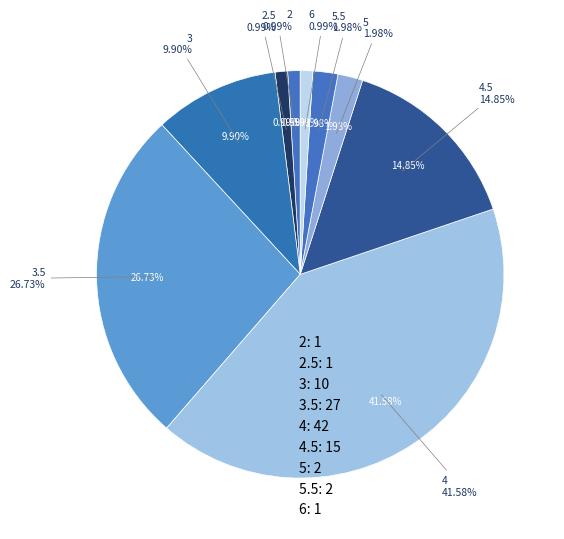

Is there any slice that represents more than half of the pie?

No